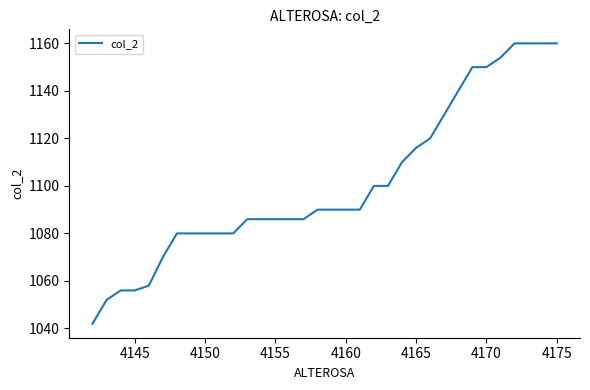

What is the smallest value displayed?

1042